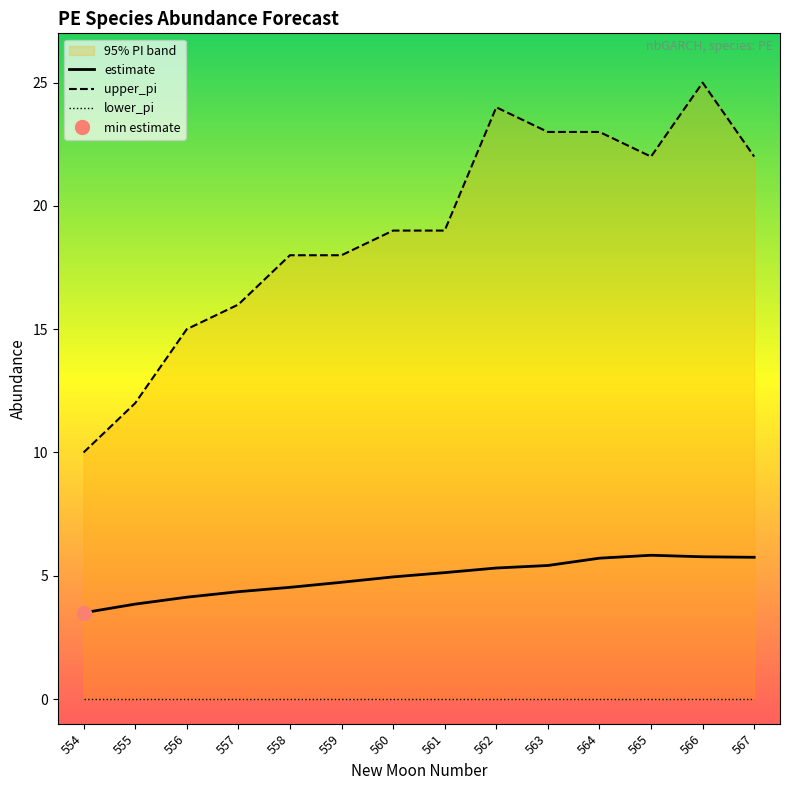

True or false: upper_pi and estimate intersect in this chart.

False